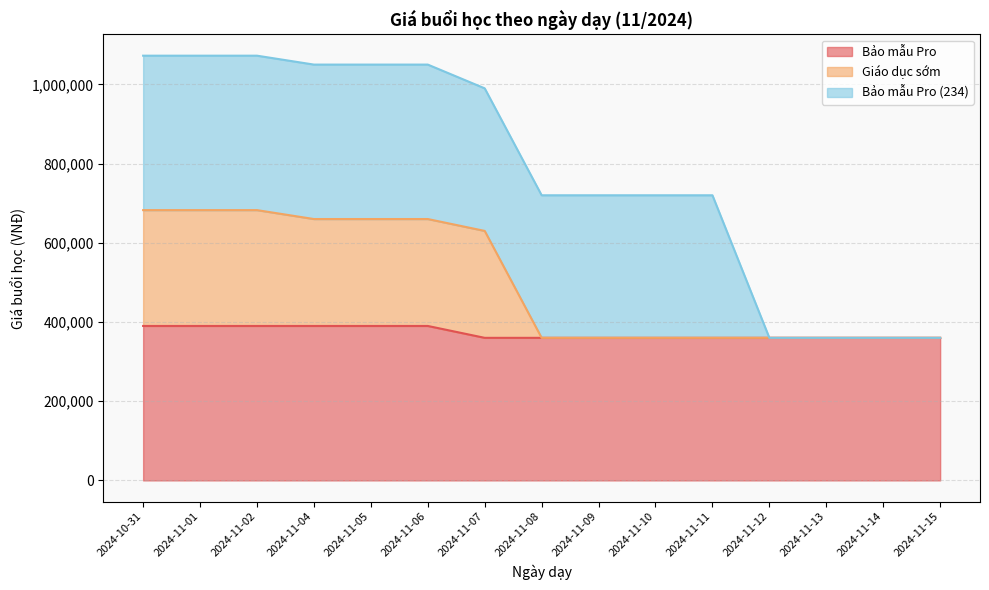

What is the highest value of the Bảo mẫu Pro series?

390000